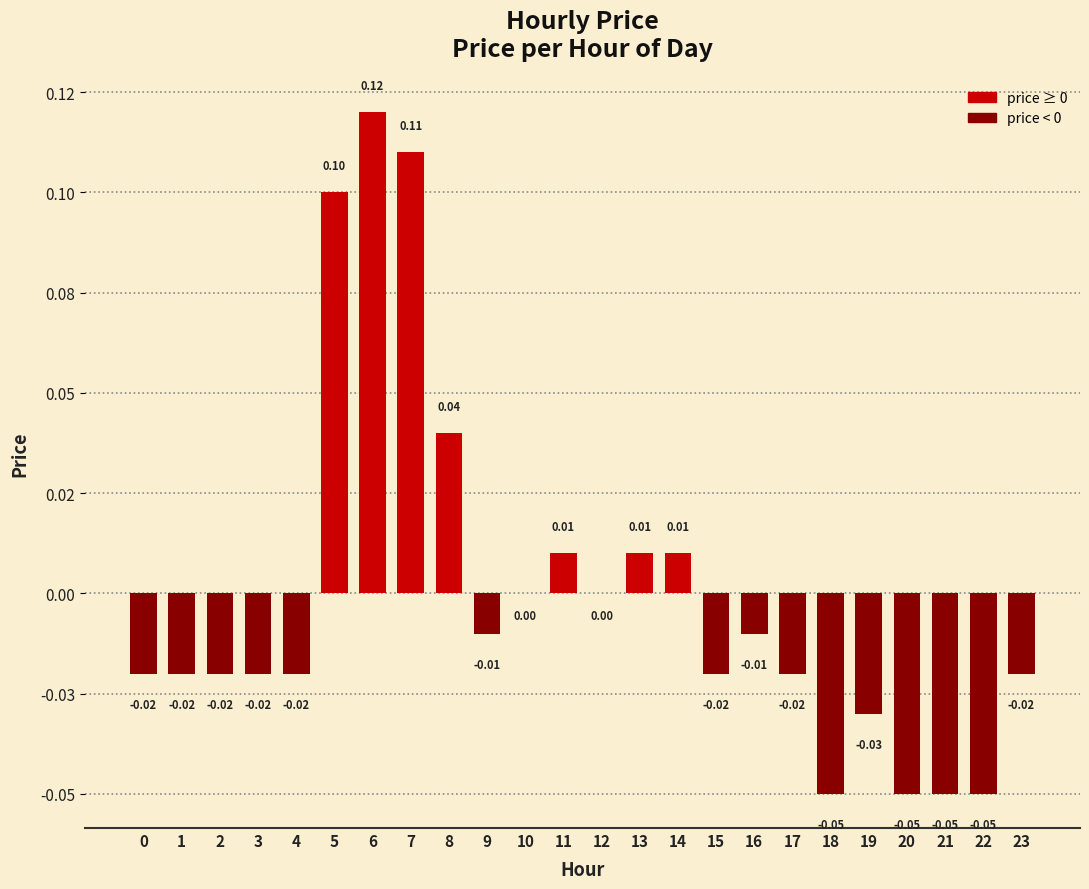

List the labels in order of value, smallest first.

18, 20, 21, 22, 19, 0, 1, 2, 3, 4, 15, 17, 23, 9, 16, 10, 12, 11, 13, 14, 8, 5, 7, 6